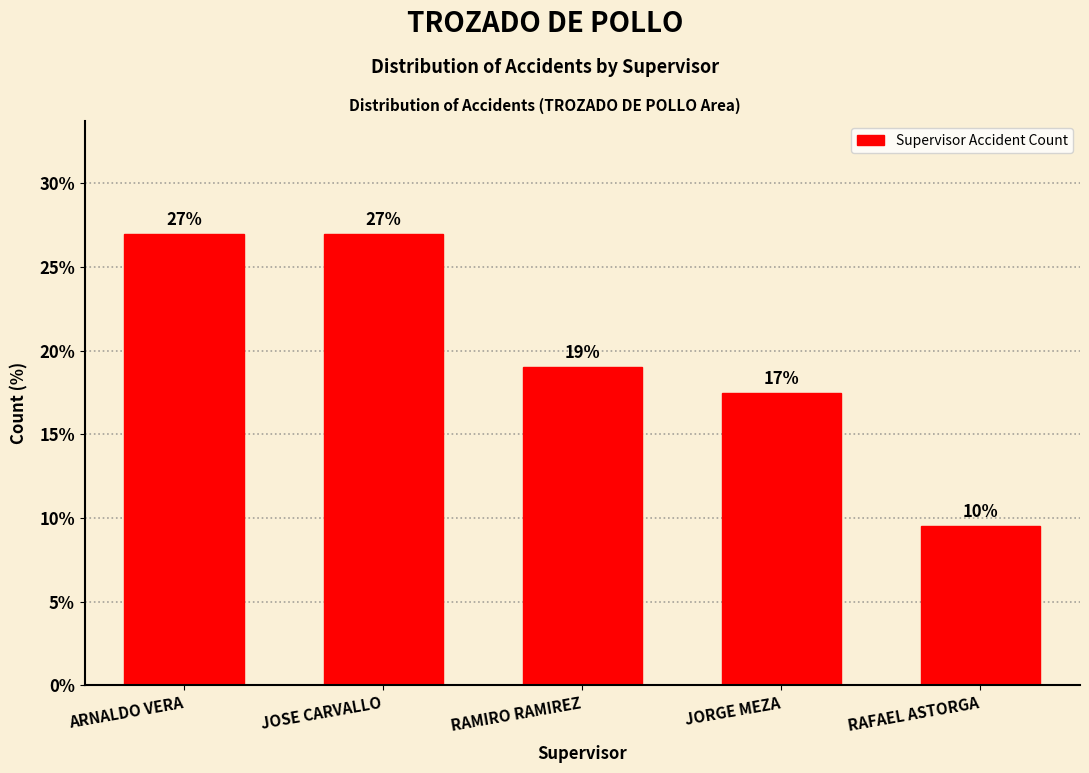

Is it true that the value at ARNALDO VERA is 8.7?

False